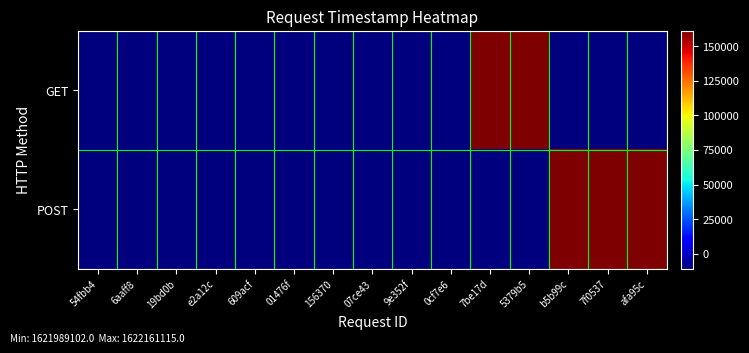

At which category is the sum across all series the highest?

afa95c